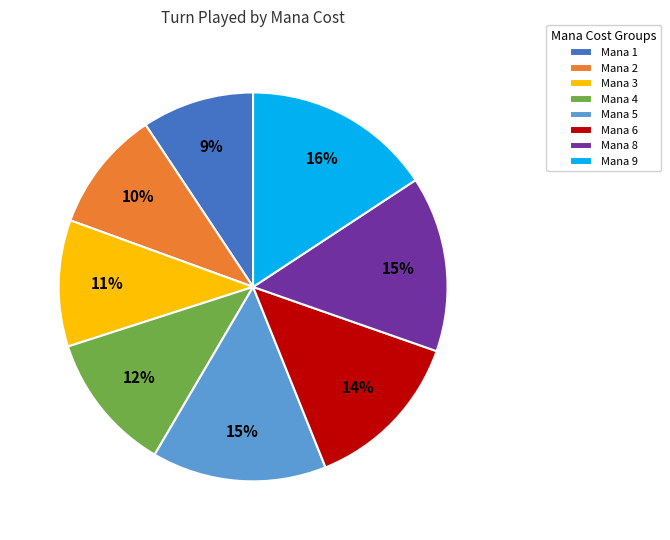

Which category has the biggest portion of the pie?

Mana 9